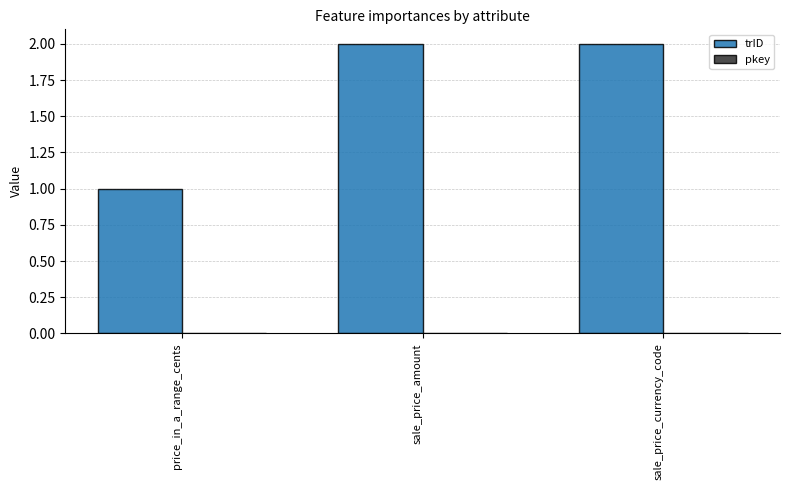

How many distinct data groups are displayed?

1